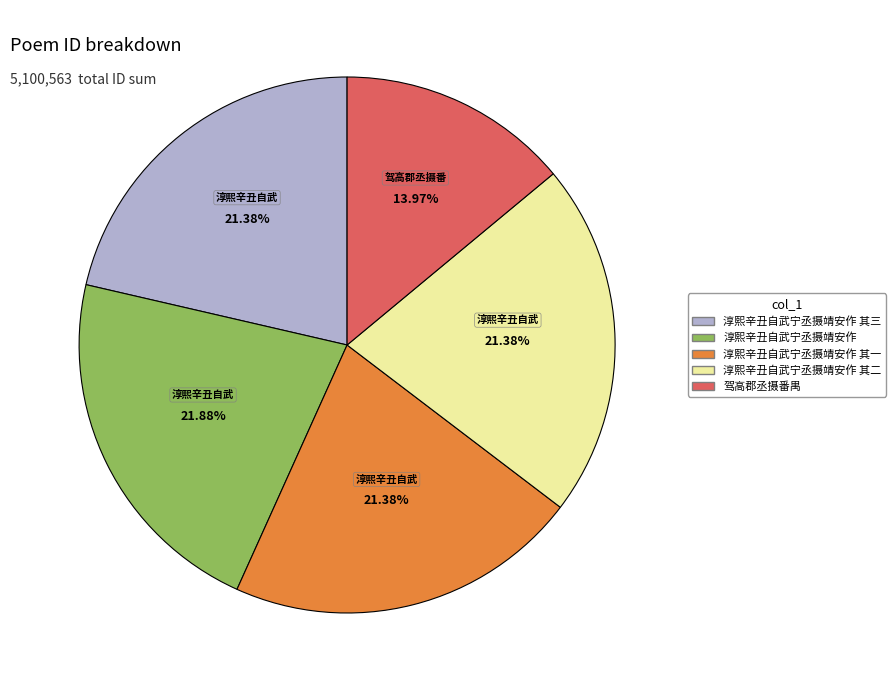

Is there any slice that represents more than half of the pie?

No